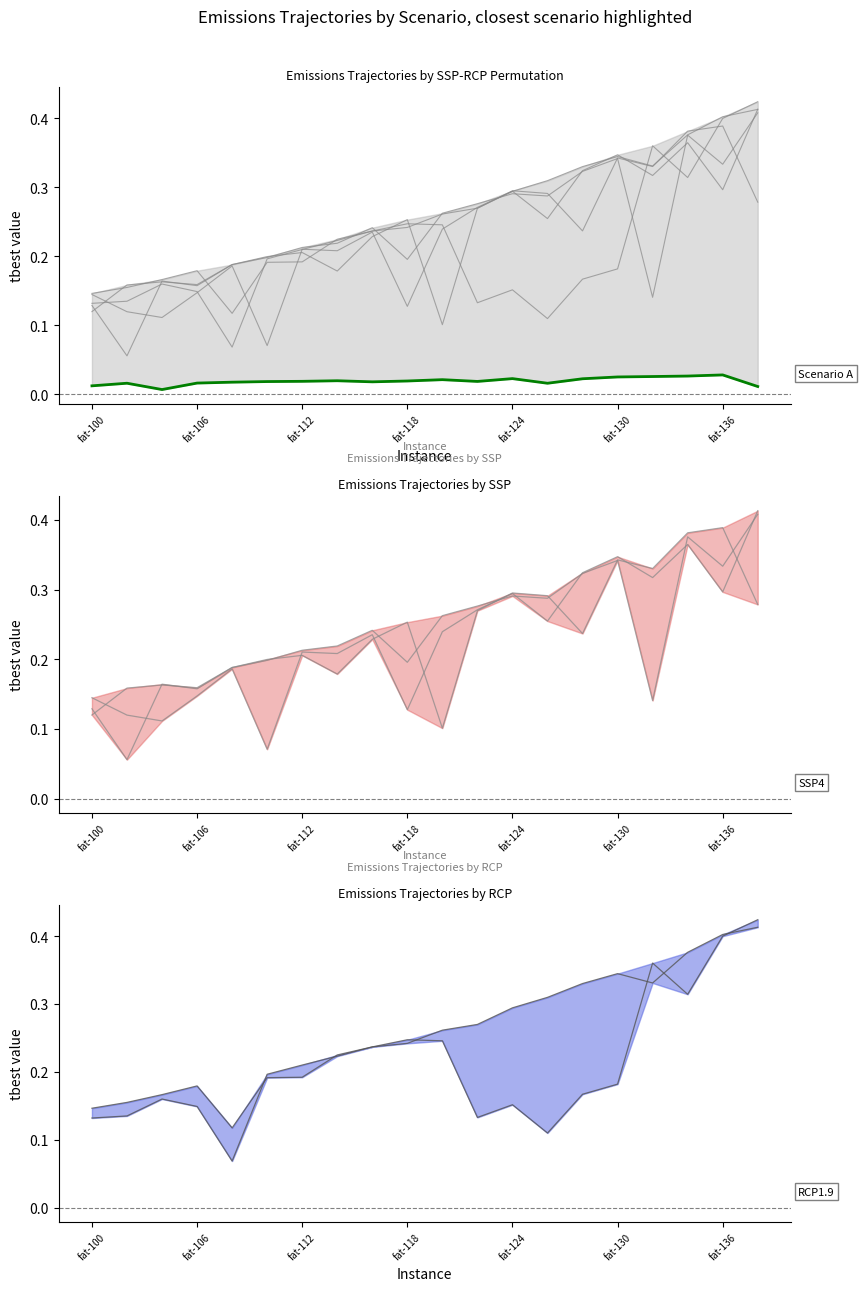

Is the value of offs-0.2dist-10 (tbest) at 8 greater than the value of A-2W-1G-0P-0 (tbest) at 13?

Yes